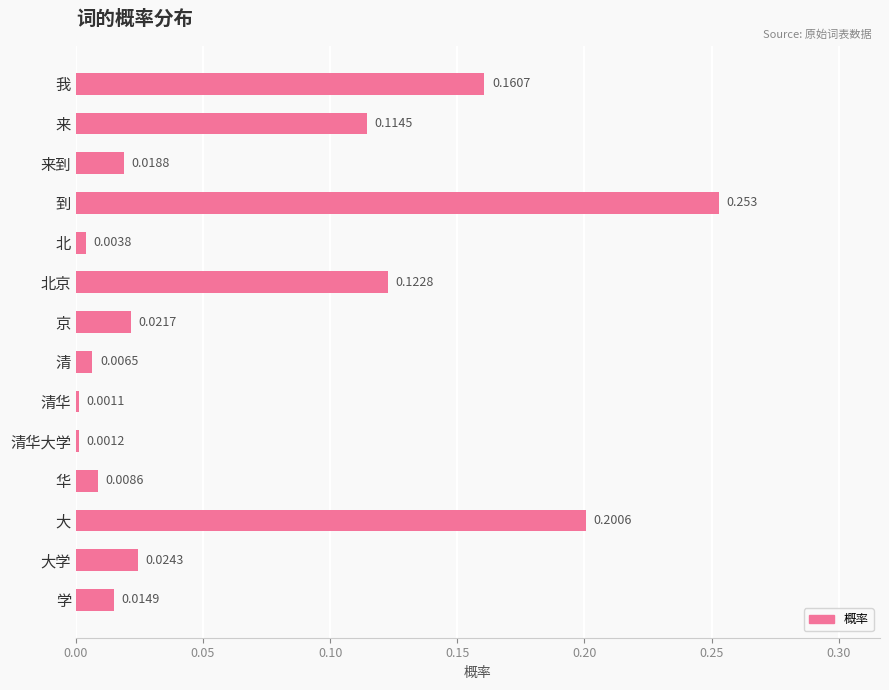

Between 学 and 清华, which is larger?

学